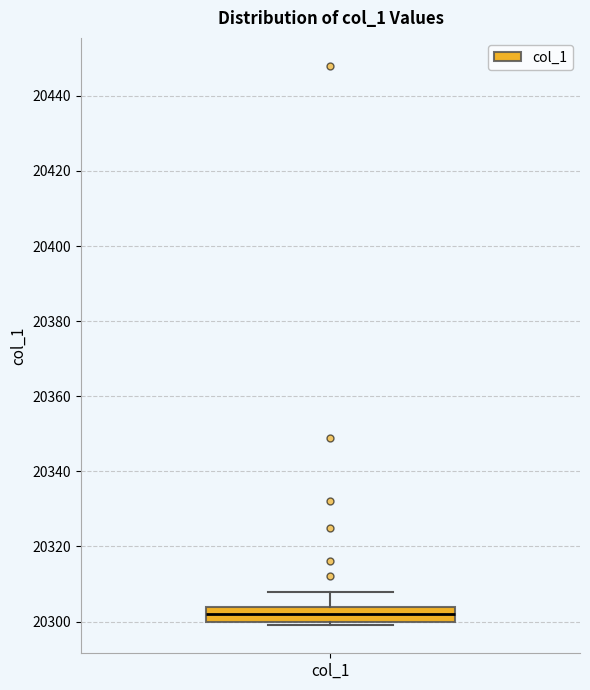

Where is the upper edge of the box for col_1 on the y-axis? The values are not printed on the chart, so give them approximately, as read against the axis.

20304